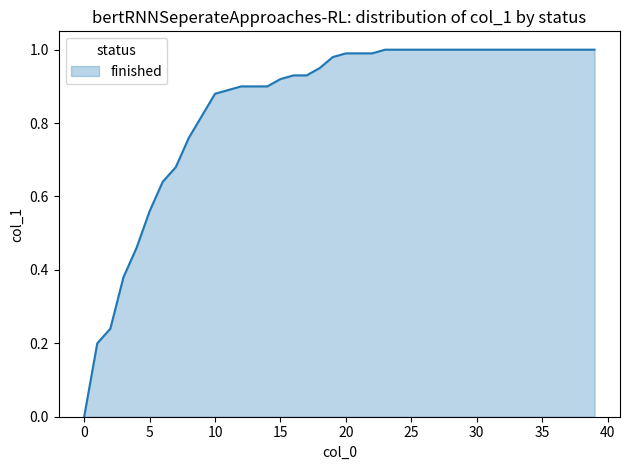

What is the difference between the second highest and second lowest values?

0.8